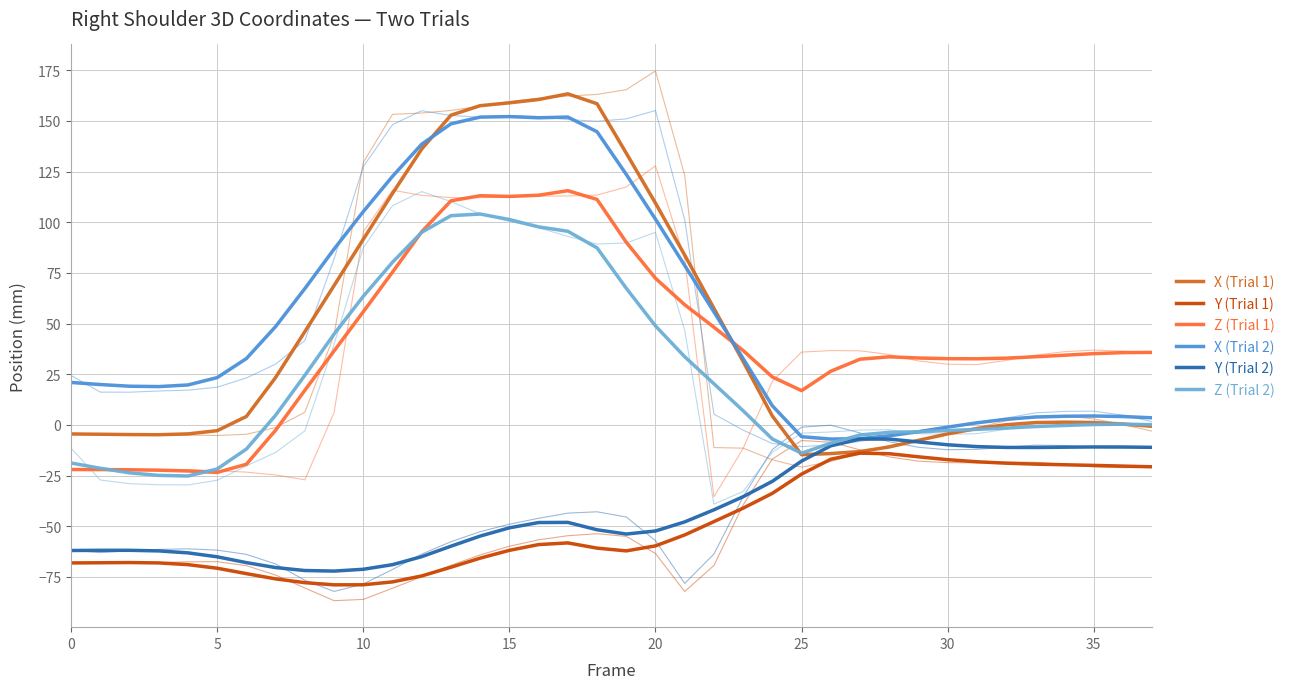

What is the sum of all Y (Trial 1) values?

-1861.3